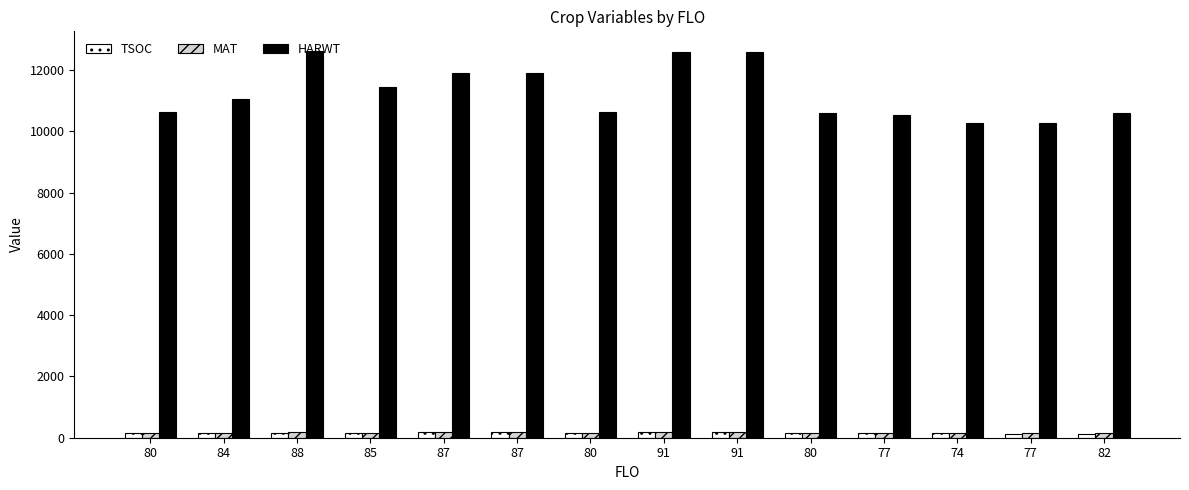

Is the value of MAT at 91 greater than the value of HARWT at 85?

No